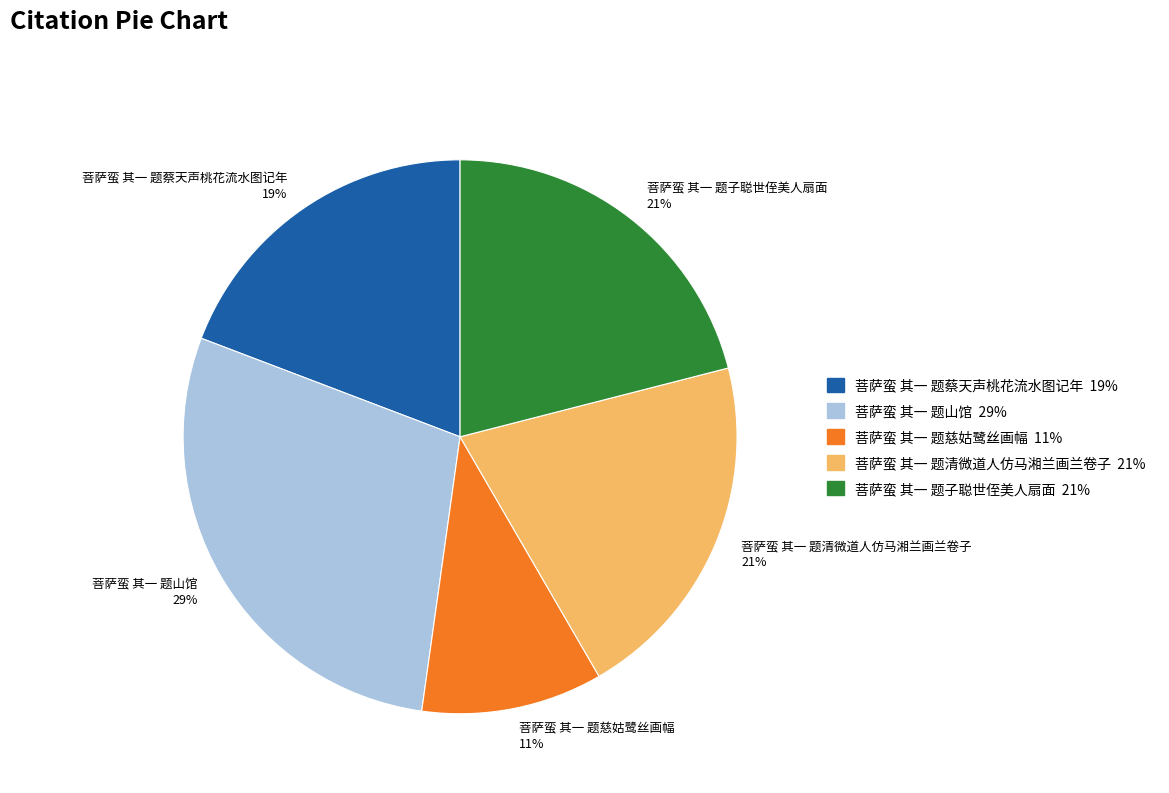

How many slices are in this pie chart?

5